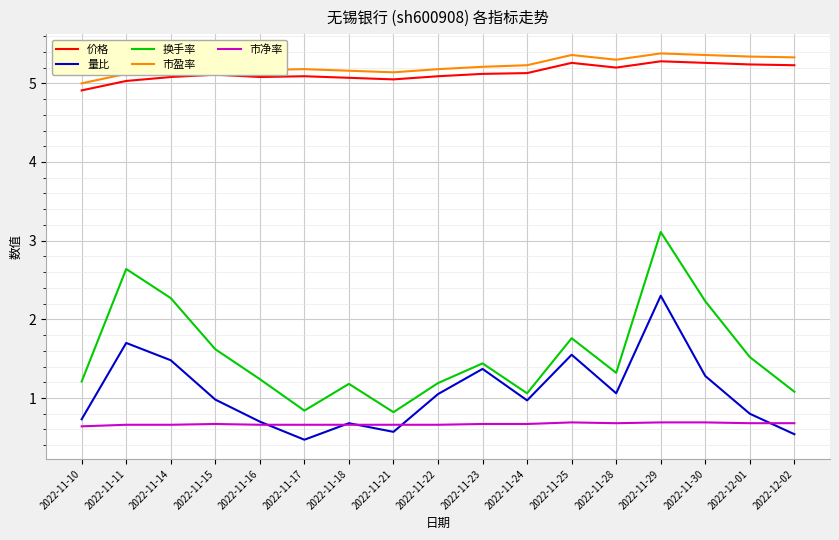

True or false: 量比 and 价格 intersect in this chart.

False